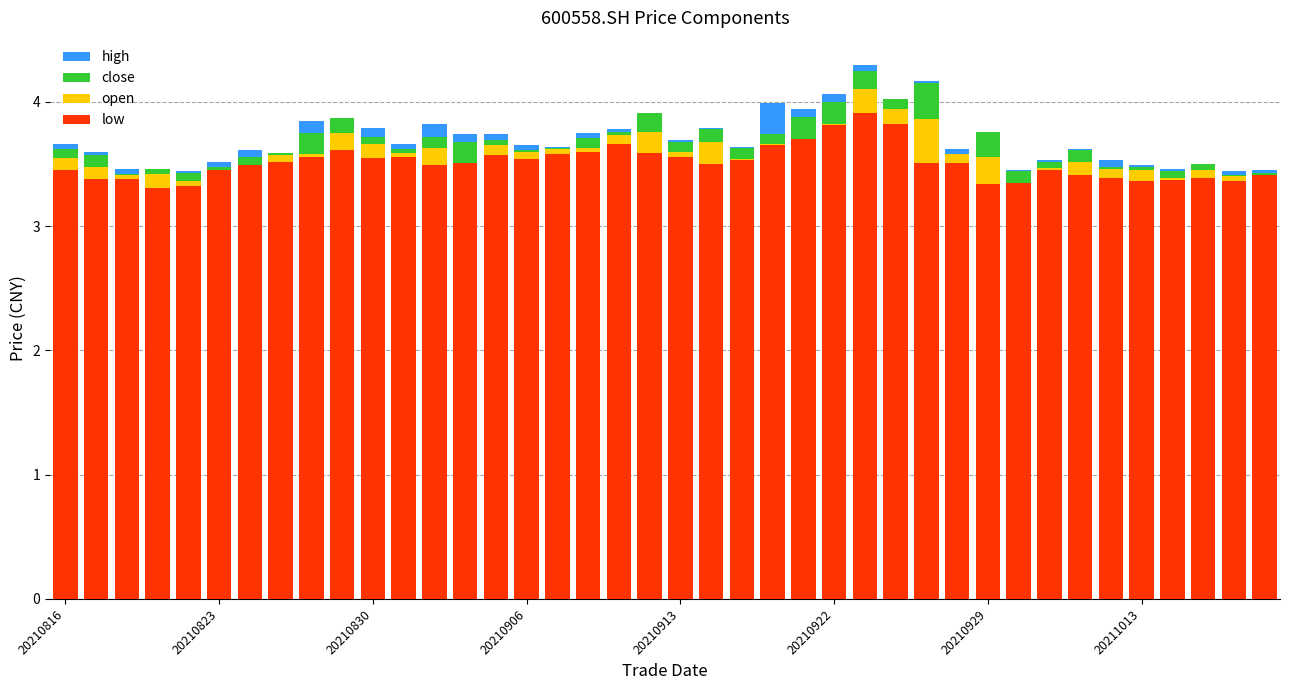

How many distinct data groups are displayed?

4